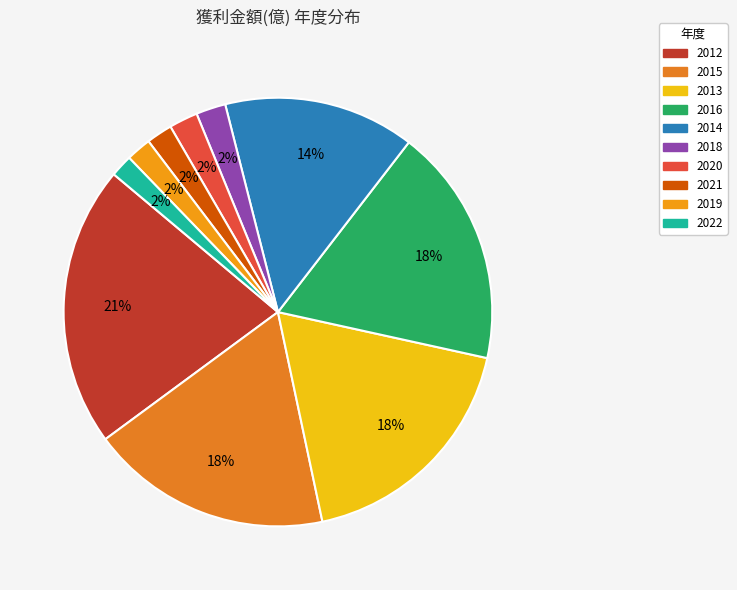

Count the number of slices in the pie.

10